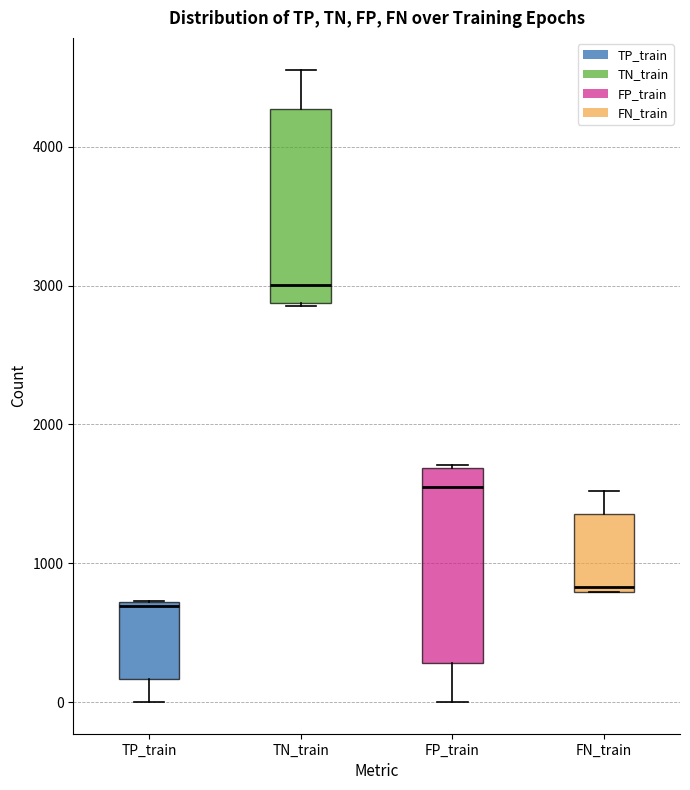

Reading left to right, transcribe this box plot: for each box, give where its median line is, the range the box spans, and where its two whiskers end, as read against the y-axis. The values are not printed on the chart, so give them approximately, as read against the axis.

TP_train: median 700 (just below the box's upper edge), box 200 to 700, whiskers 0 to 700
TN_train: median 3000, box 2900 to 4300, whiskers 2900 to 4600
FP_train: median 1600, box 300 to 1700, whiskers 0 to 1700
FN_train: median 800 (just above the box's lower edge), box 800 to 1400, whiskers 800 to 1500